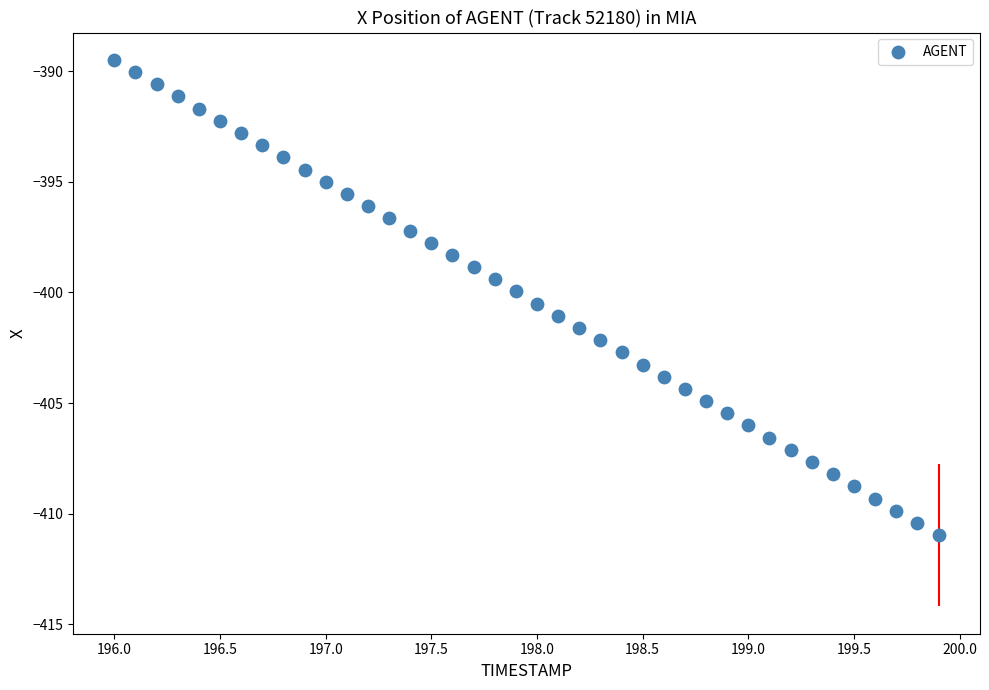

What is the range of Y values (max minus min)?

21.5